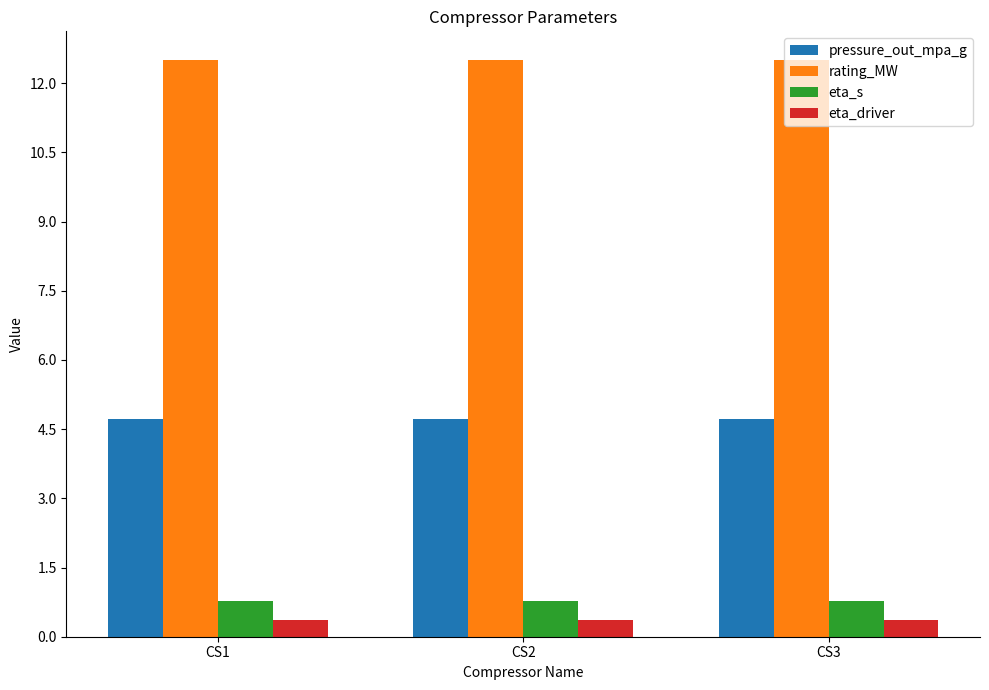

What are all the series names shown in the legend?

pressure_out_mpa_g, rating_MW, eta_s, eta_driver